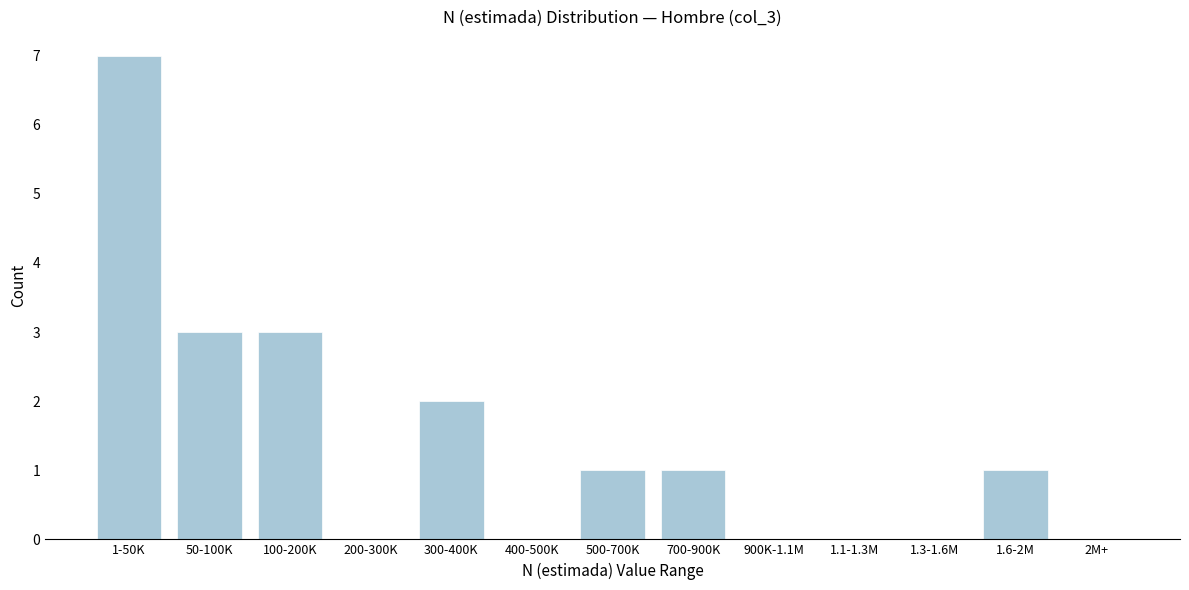

Reading left to right, transcribe all the data shown in this chart.

1-50K=7	50-100K=3	100-200K=3	200-300K=0	300-400K=2	400-500K=0	500-700K=1	700-900K=1	900K-1.1M=0	1.1-1.3M=0	1.3-1.6M=0	1.6-2M=1	2M+=0